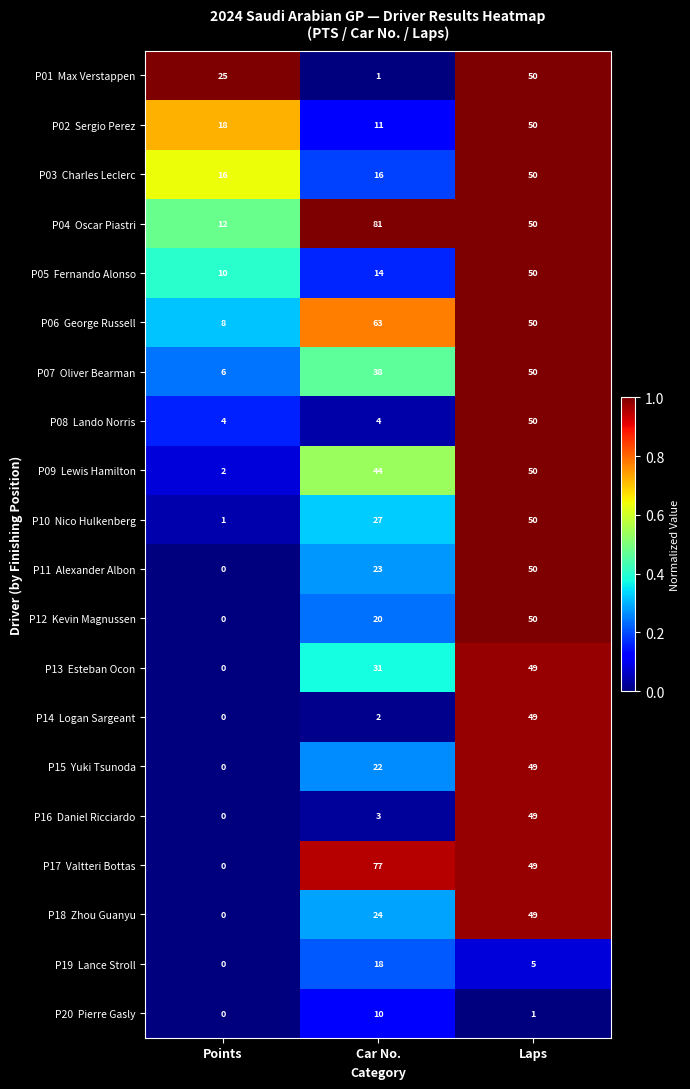

What is the difference between the highest and lowest values at Laps?

49